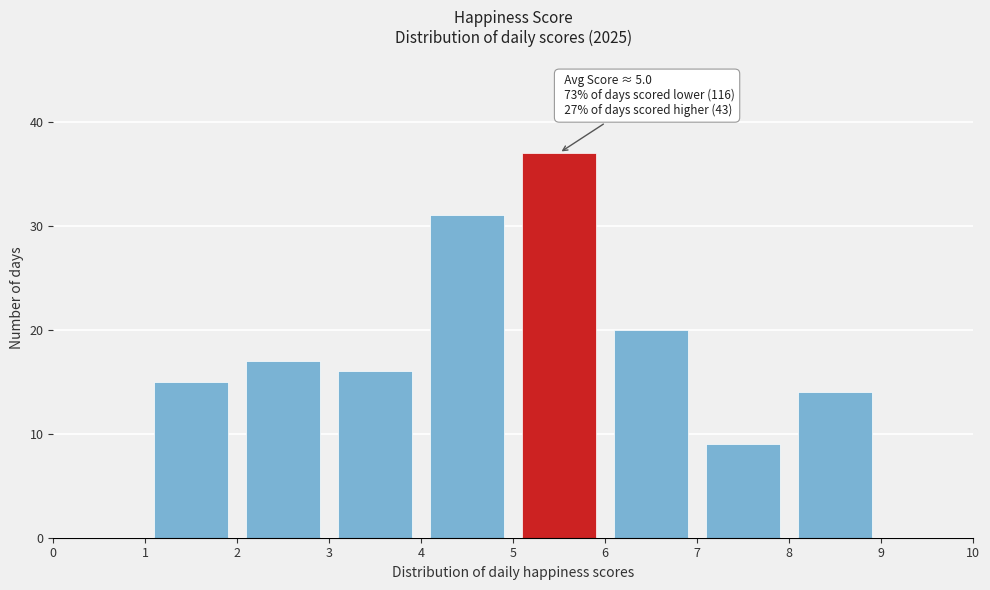

Which range on the x-axis has the tallest bar?

5 to 6